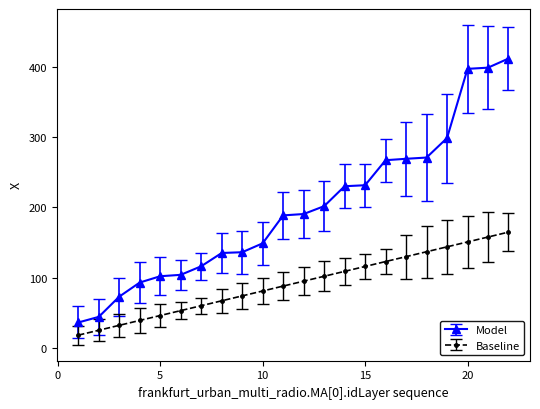

What is the smallest value displayed?

18.0